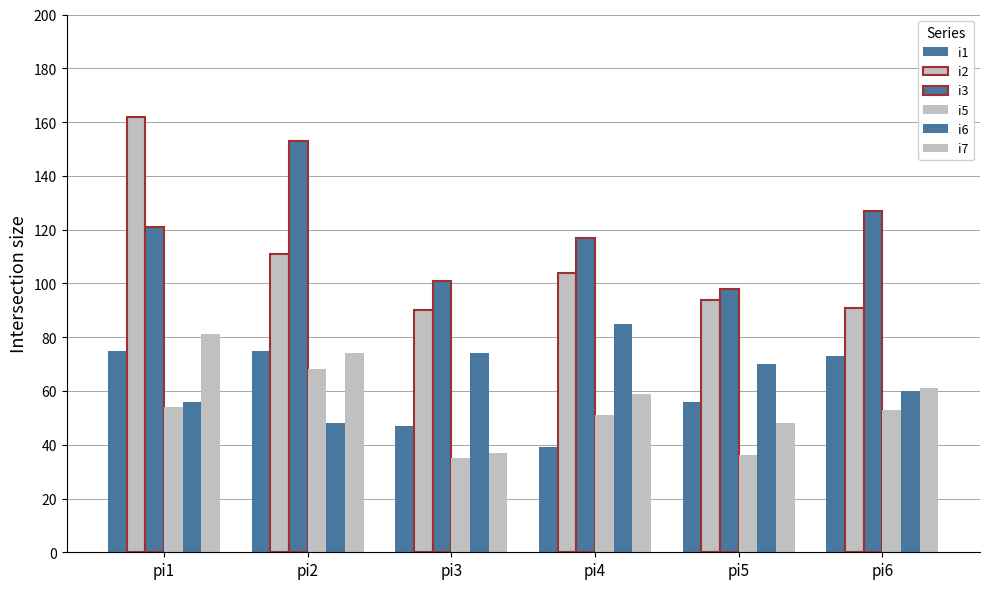

What is the value of the i6 bar at the 1st from the left?

56